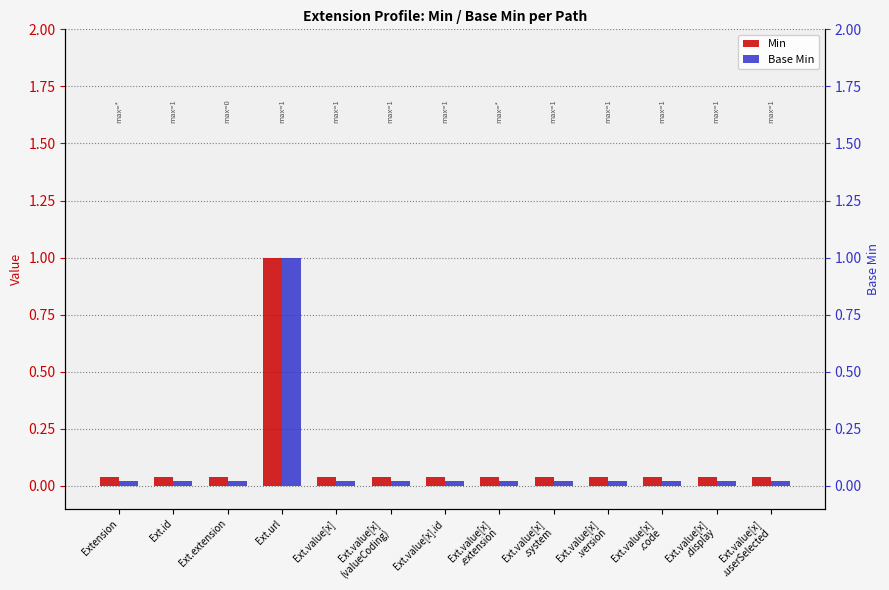

What is the label of the 3rd bar from the left?

Ext.extension